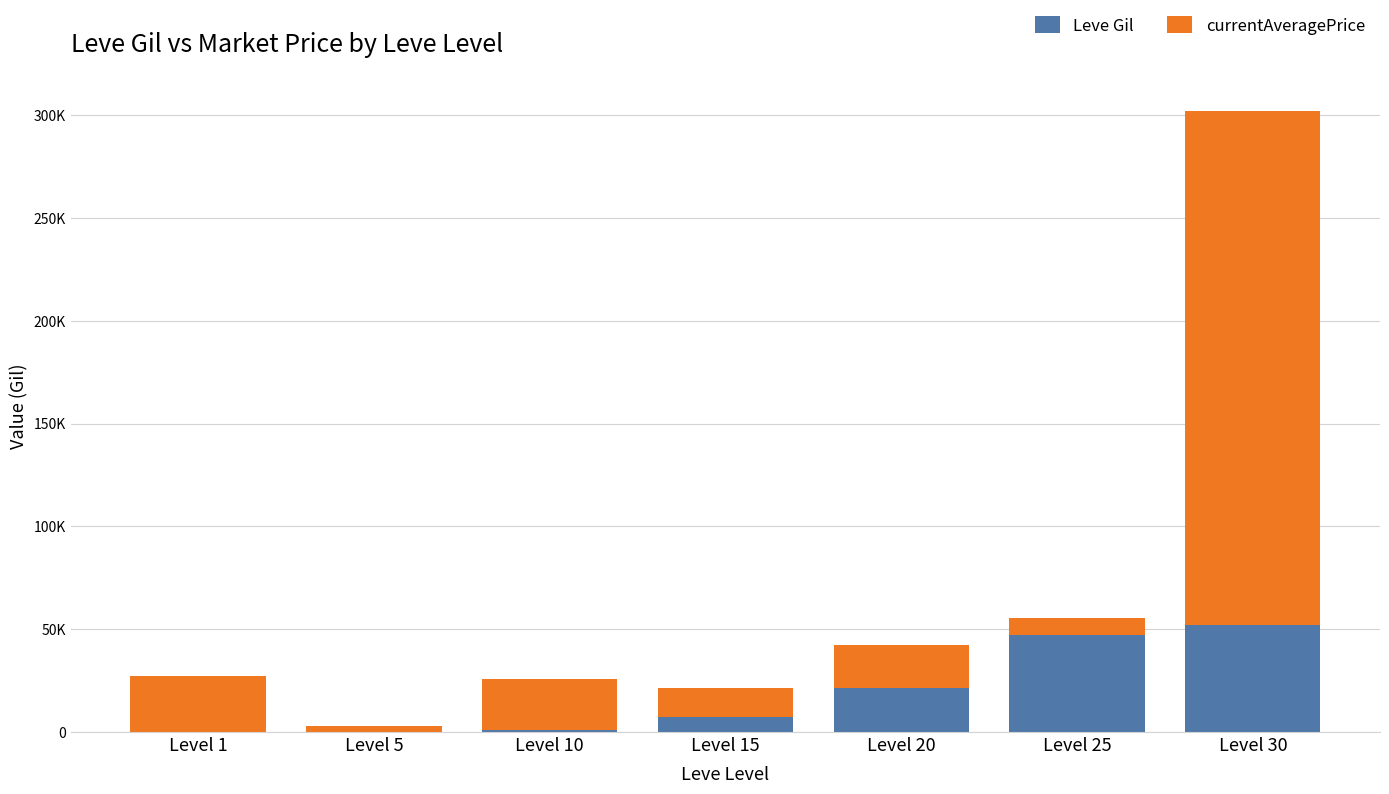

Is it true that currentAveragePrice equals 23297 at Level 15?

False